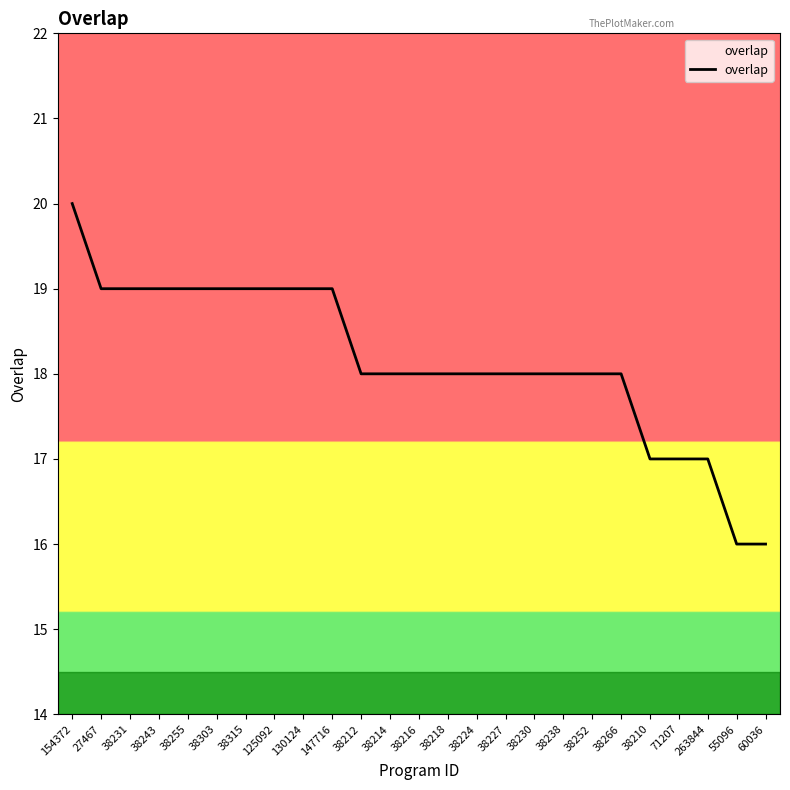

At which category does the chart reach its peak across all series?

154372